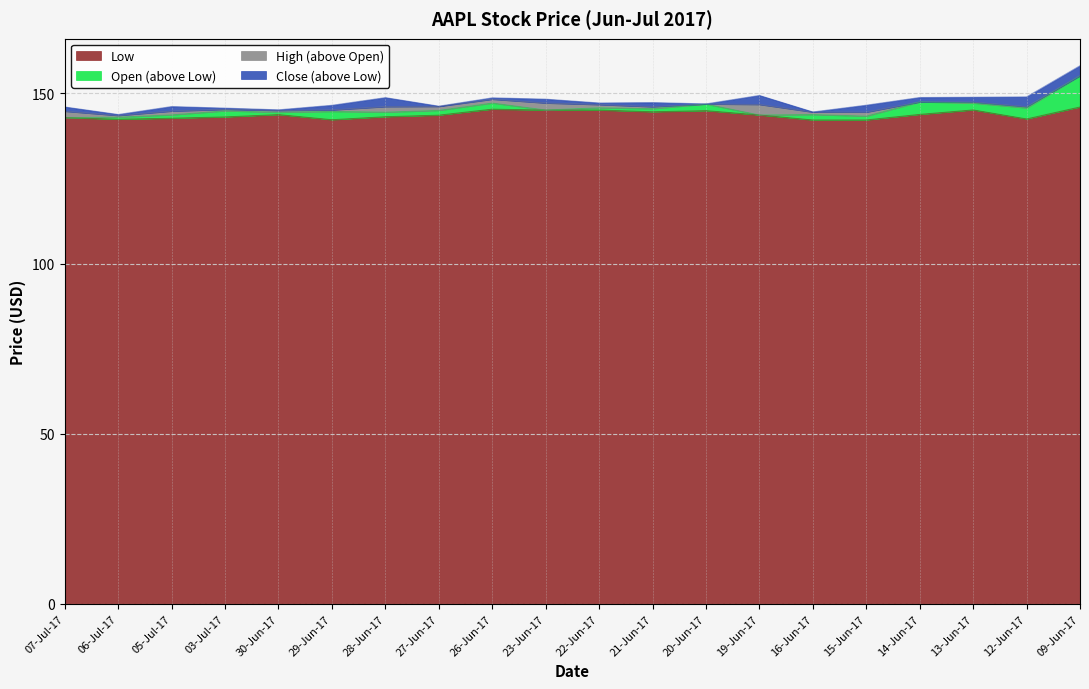

Where is Open nearest to the value 149?

14-Jun-17